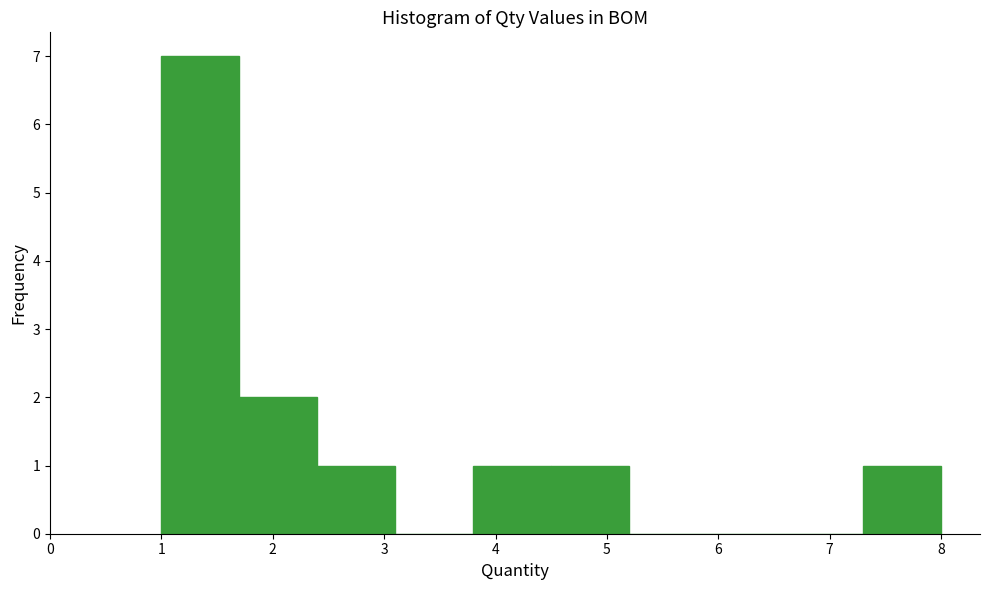

Reading left to right, list every bar in this chart as the range it spans on the x-axis followed by its height. The values are not printed on the chart, so give them approximately, as read against the axis.

1.0 to 1.7: 7
1.7 to 2.4: 2
2.4 to 3.1: 1
3.1 to 3.8: 0
3.8 to 4.5: 1
4.5 to 5.2: 1
5.2 to 5.9: 0
5.9 to 6.6: 0
6.6 to 7.3: 0
7.3 to 8.0: 1